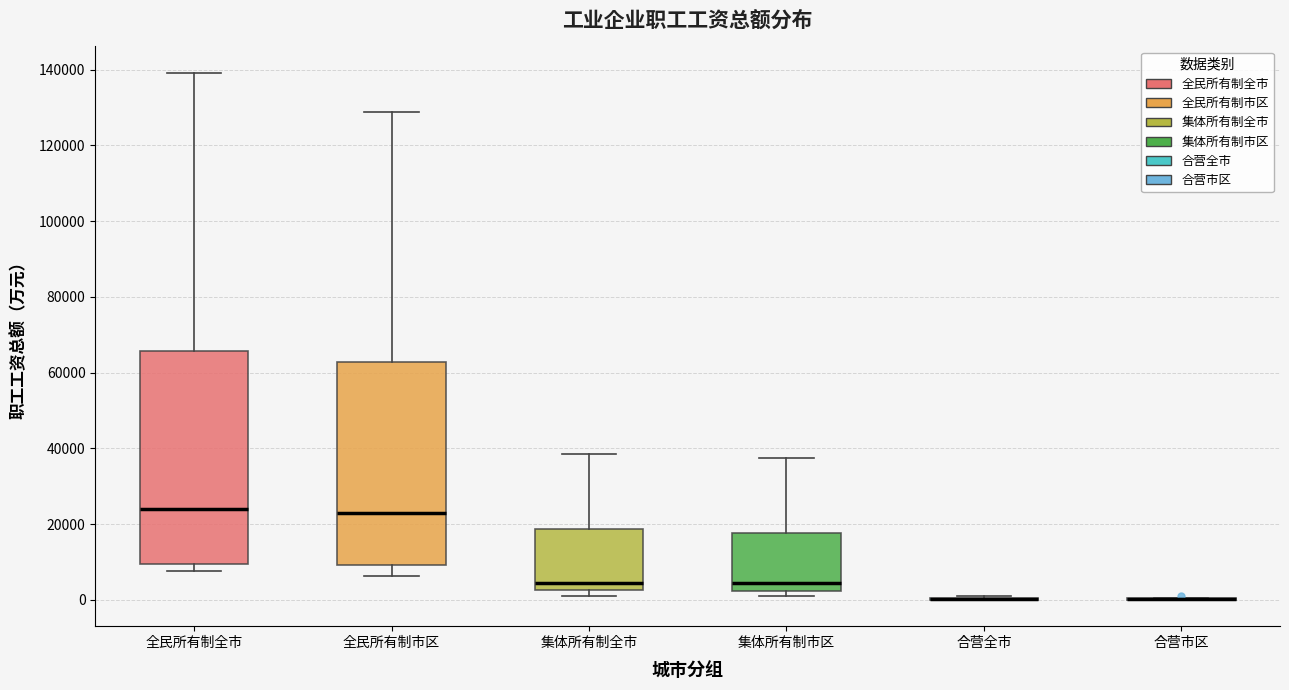

Which box is the tallest, from its lower edge to its upper edge?

全民所有制全市